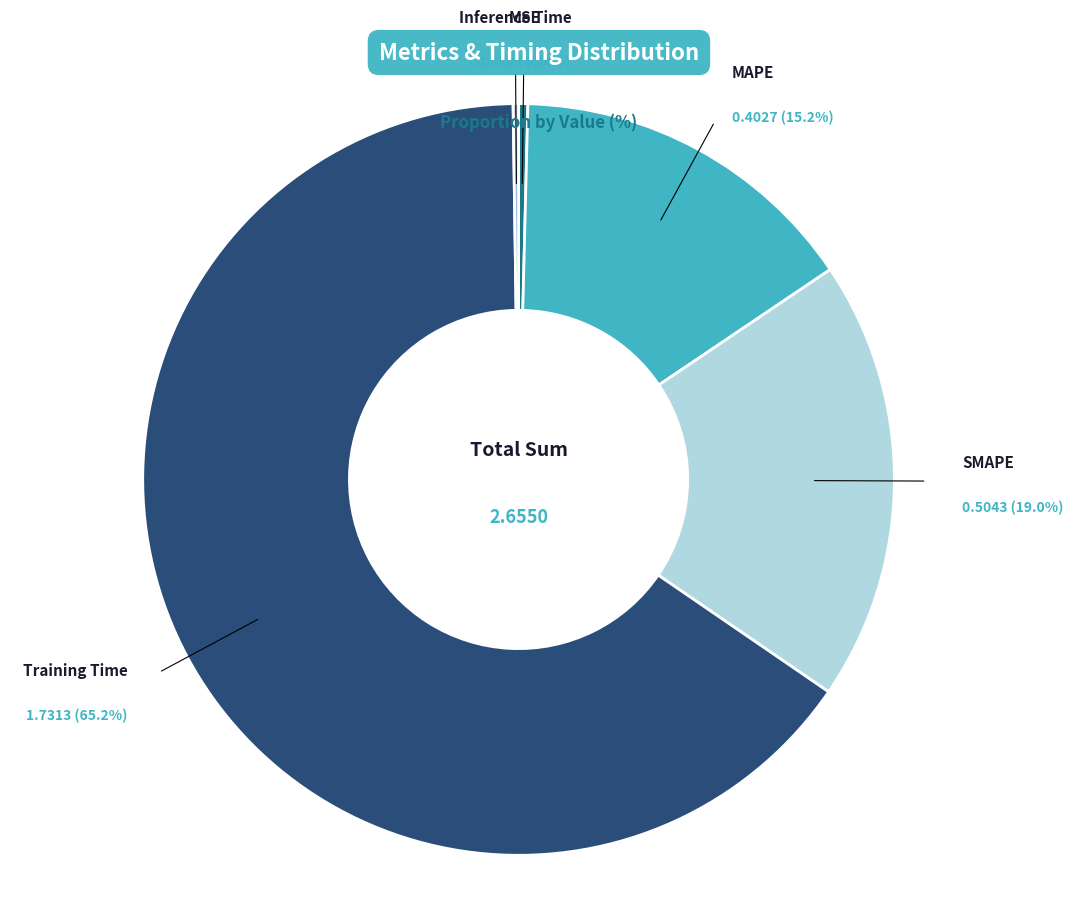

How many slices are in this pie chart?

5